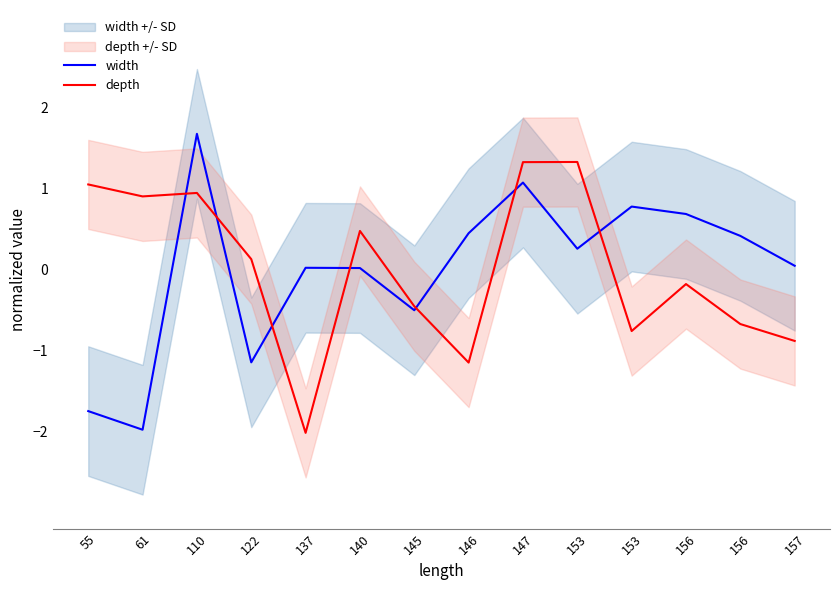

True or false: width has a value of -0.5 at 145.

True